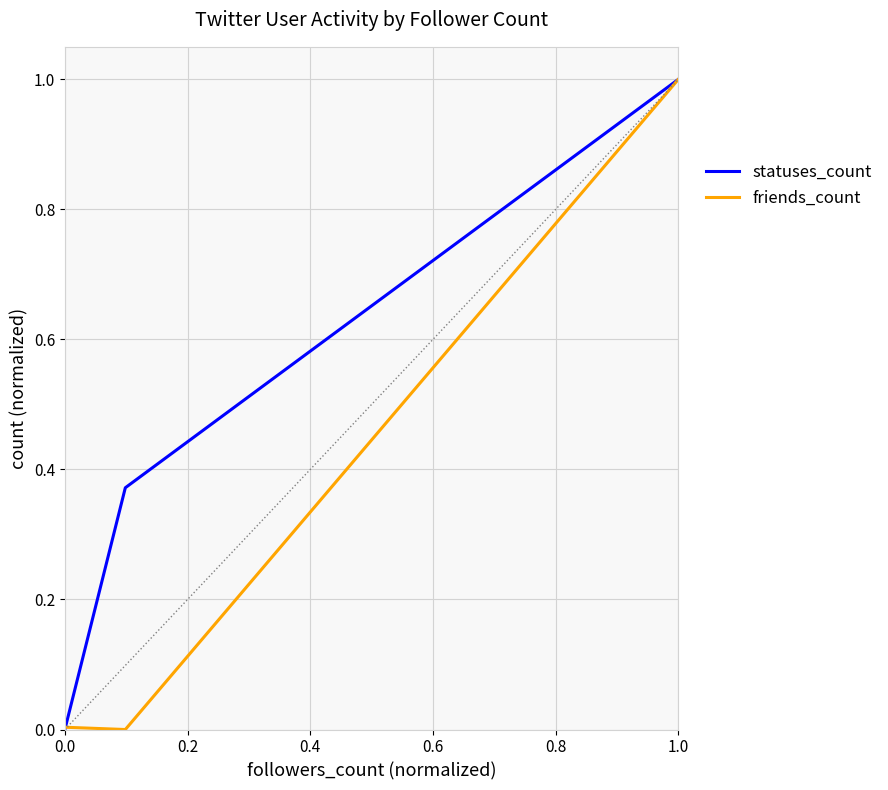

What is the maximum value for statuses_count?

1.0